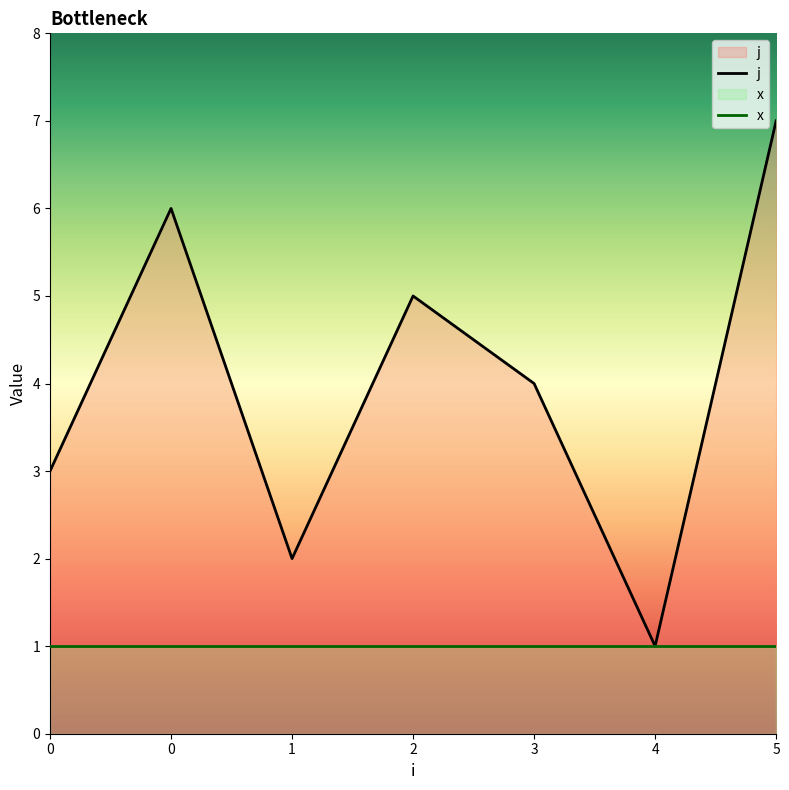

Count the number of data series in this chart.

2